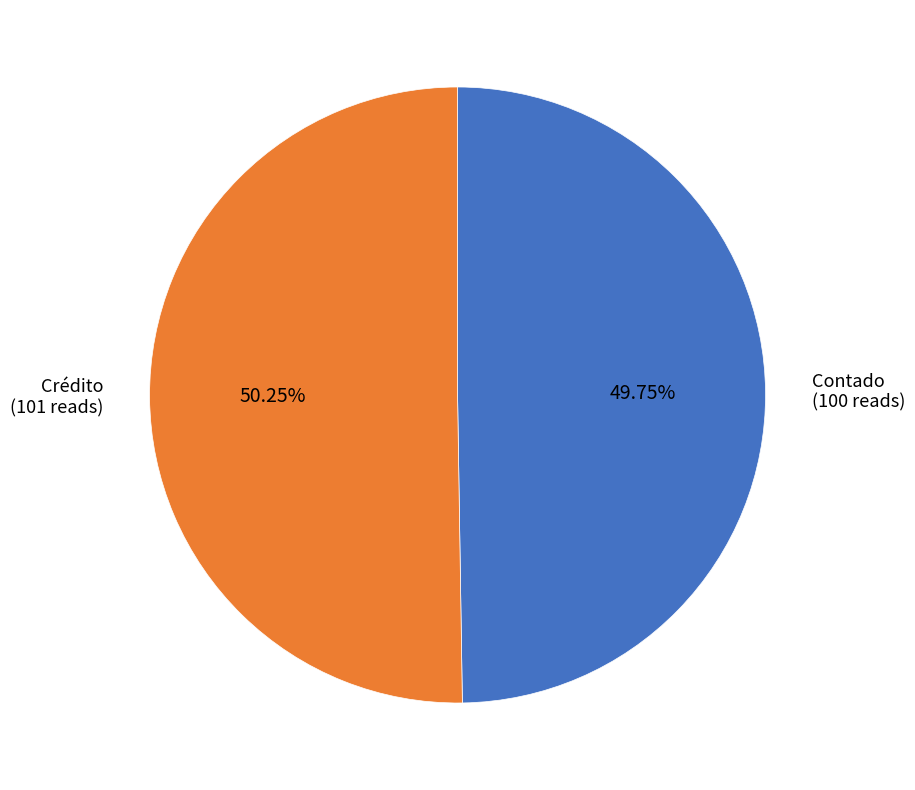

Does any single category account for the majority?

Yes